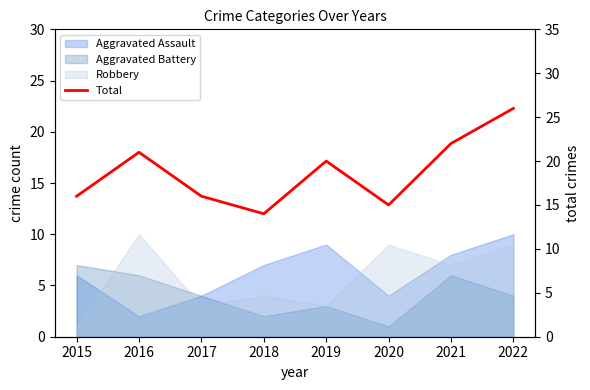

Where is the data nearest to the value 20?

2019